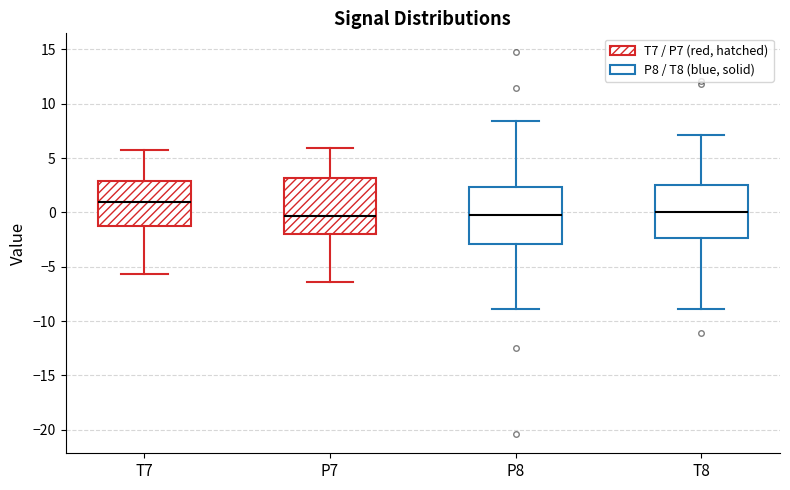

Reading left to right, read every box against the y-axis: the position of its median line, the range the box covers, and the ends of its whiskers. The values are not printed on the chart, so give them approximately, as read against the axis.

T7: median 1.0, box -1.5 to 3.0, whiskers -5.5 to 5.5
P7: median -0.5, box -2.0 to 3.0, whiskers -6.5 to 6.0
P8: median 0.0, box -3.0 to 2.5, whiskers -9.0 to 8.5
T8: median 0.0, box -2.5 to 2.5, whiskers -9.0 to 7.0